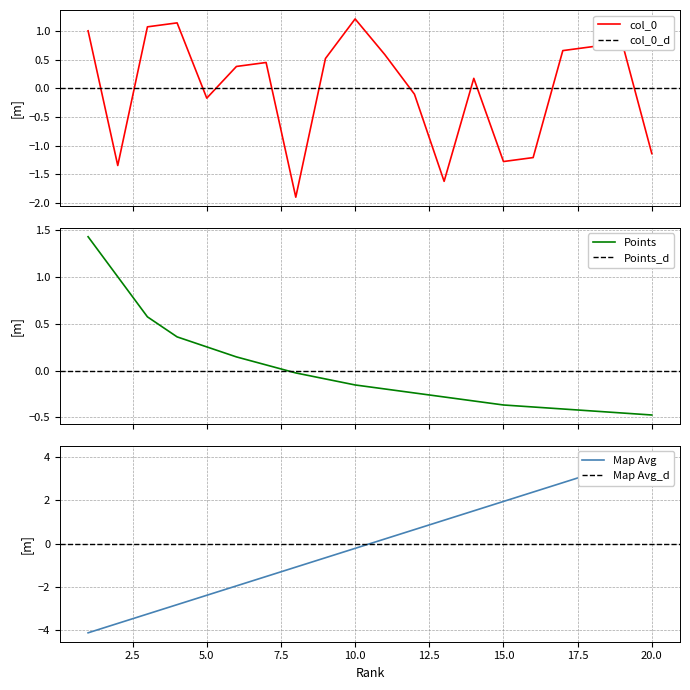

How many lines are shown in the chart?

3